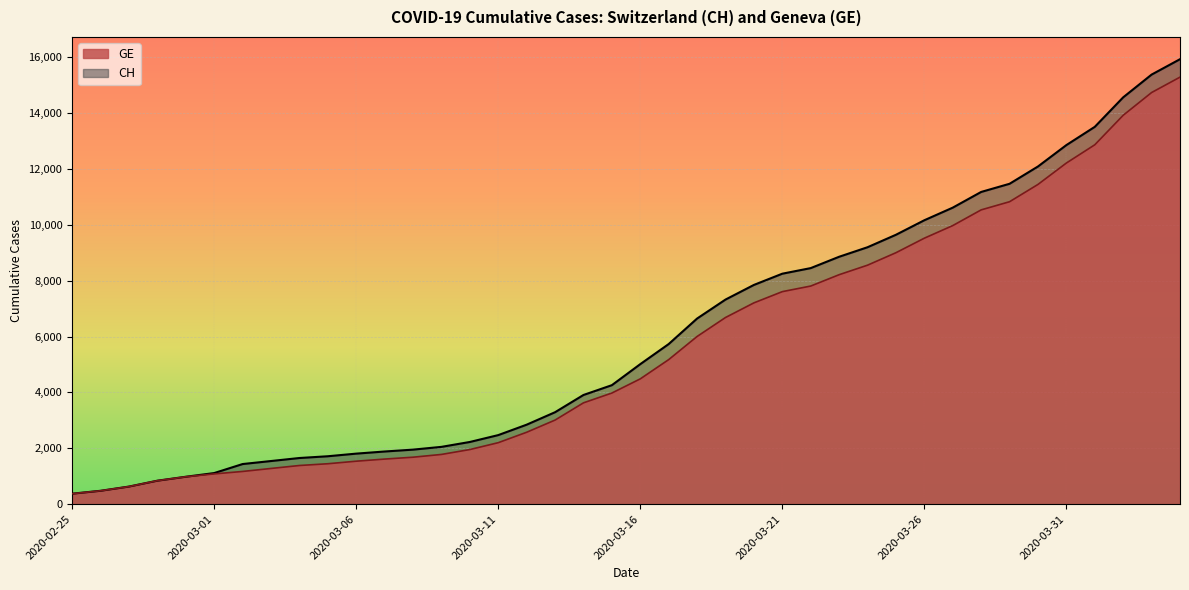

True or false: GE has more than 1 points higher than both neighbors.

False